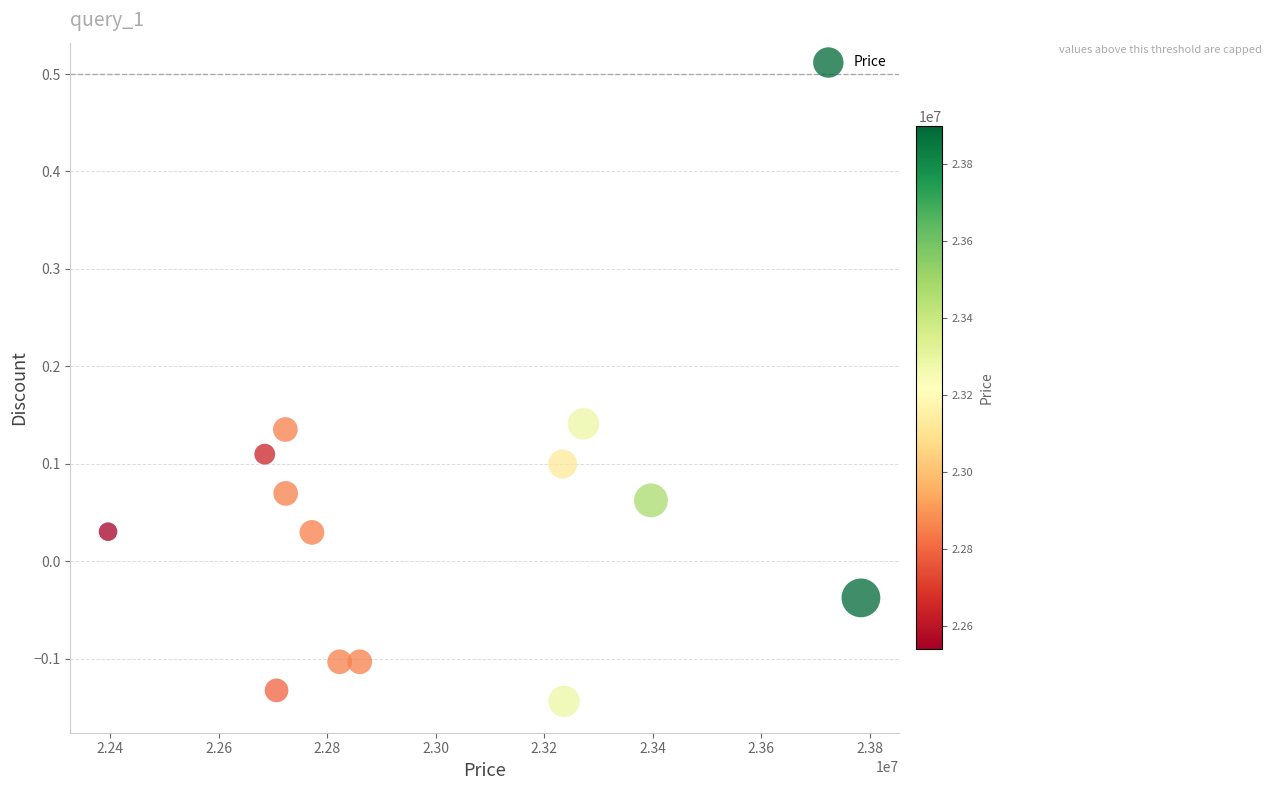

What is the range of X values (max minus min)?

1388138.1